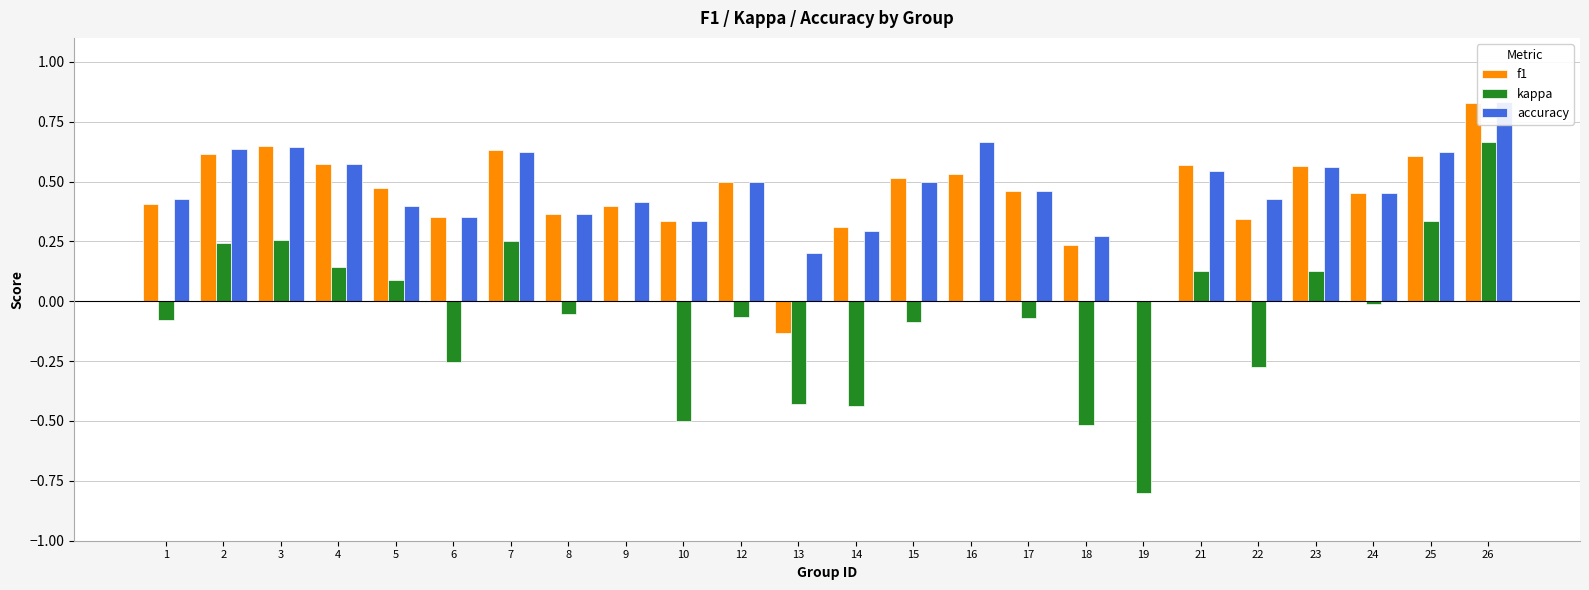

What is the difference between the maximum and second lowest values in the f1 series?

0.8